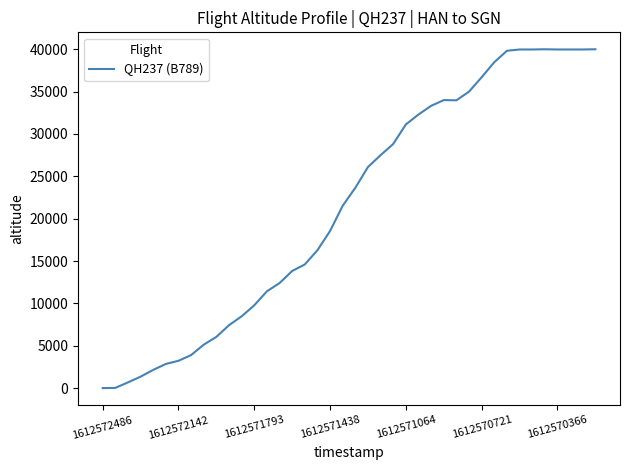

What is the difference between the maximum and minimum values?

40000